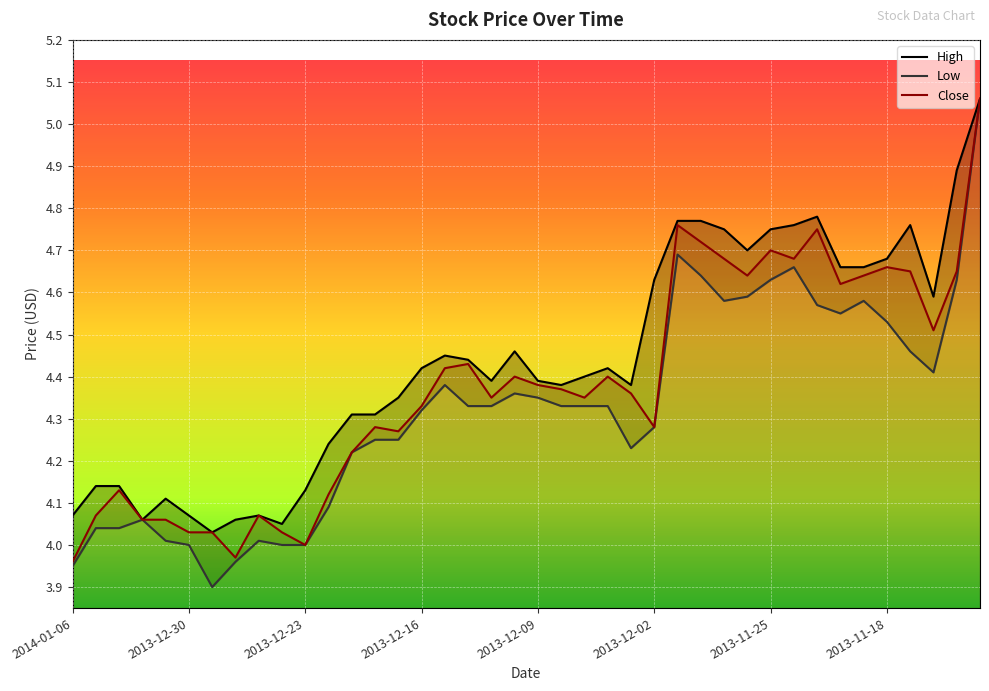

Where is Low nearest to the value 4?

2013-12-30